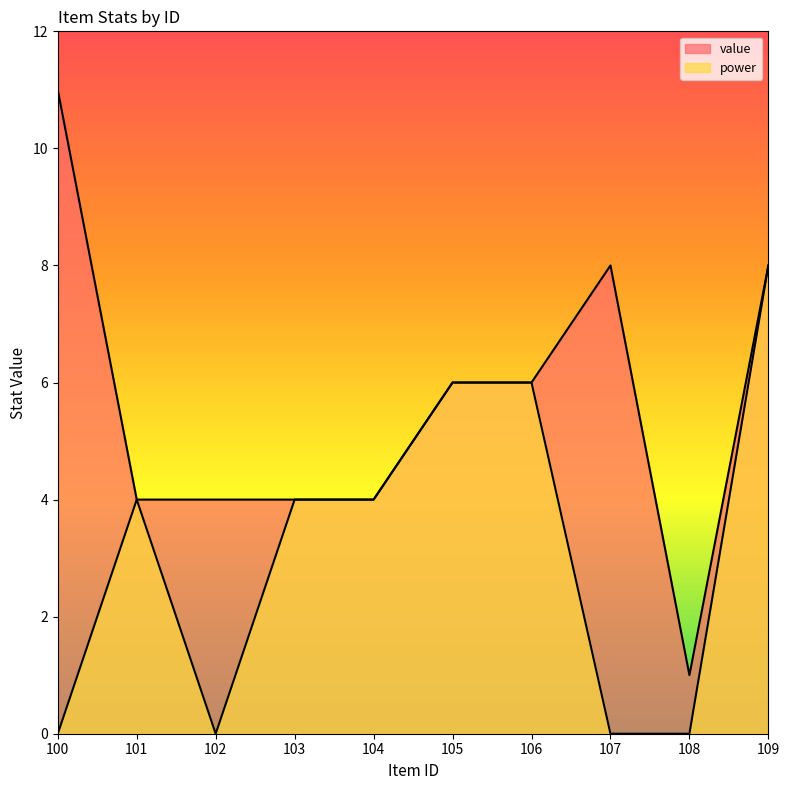

Which series changed the most between 101 and 108?

power